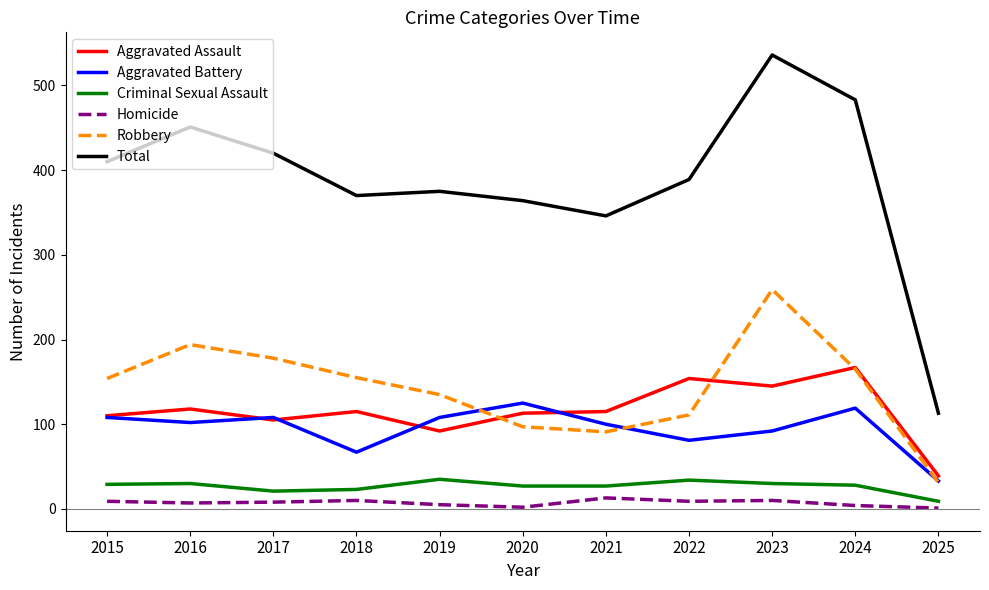

List the series in order of their peak value, highest first.

Total, Robbery, Aggravated Assault, Aggravated Battery, Criminal Sexual Assault, Homicide